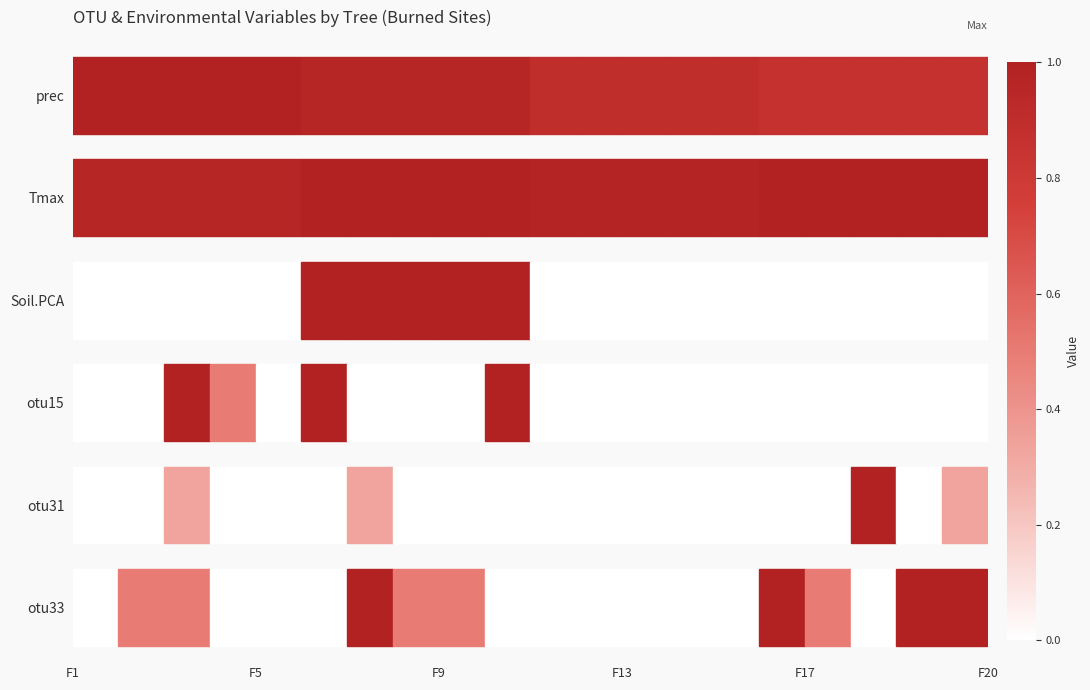

At F1, list the series in order from smallest to largest.

otu33, otu31, otu15, Soil.PCA, Tmax, prec